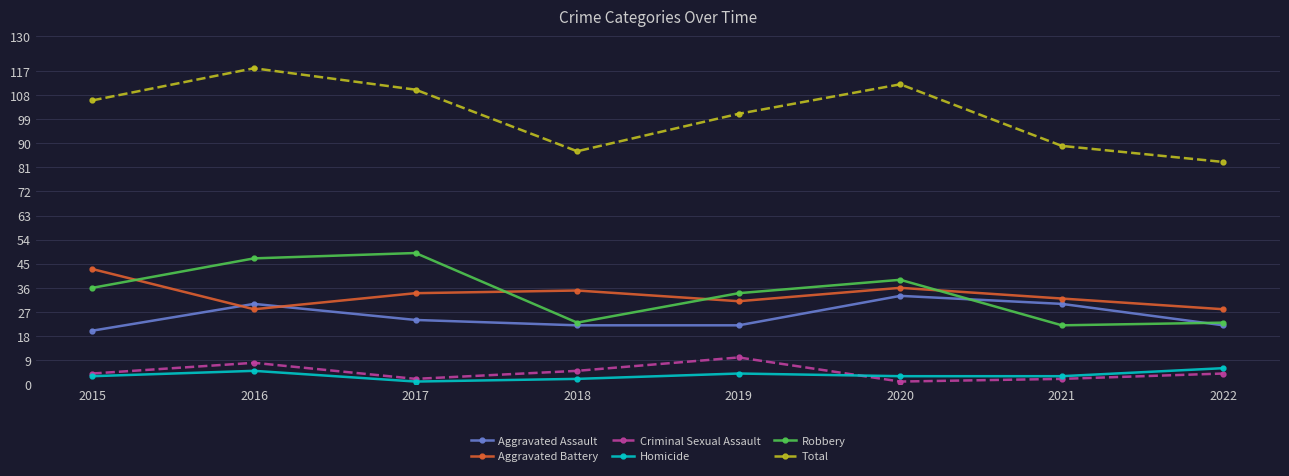

Reading left to right, transcribe all the data shown in this chart.

Aggravated Assault: 2015=20	2016=30	2017=24	2018=22	2019=22	2020=33	2021=30	2022=22
Aggravated Battery: 2015=43	2016=28	2017=34	2018=35	2019=31	2020=36	2021=32	2022=28
Criminal Sexual Assault: 2015=4	2016=8	2017=2	2018=5	2019=10	2020=1	2021=2	2022=4
Homicide: 2015=3	2016=5	2017=1	2018=2	2019=4	2020=3	2021=3	2022=6
Robbery: 2015=36	2016=47	2017=49	2018=23	2019=34	2020=39	2021=22	2022=23
Total: 2015=106	2016=118	2017=110	2018=87	2019=101	2020=112	2021=89	2022=83